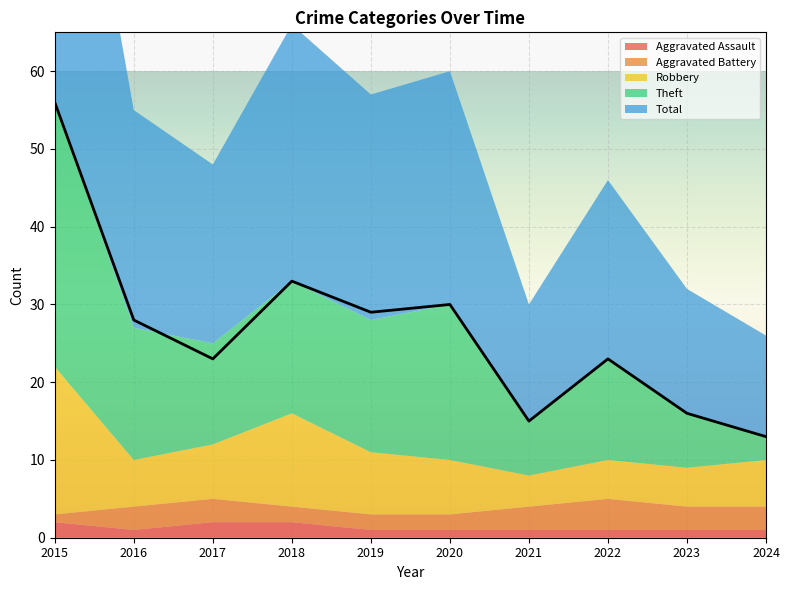

What is the difference between the maximum and minimum values in the Aggravated Battery series?

3